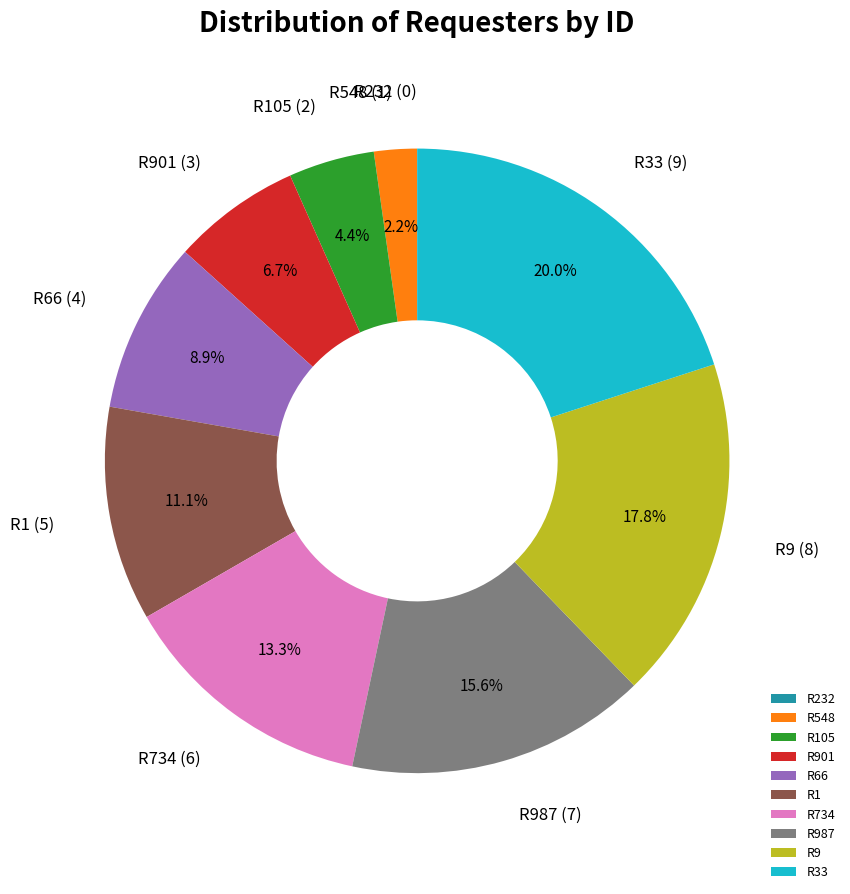

Does R734 represent more than half of the total?

No